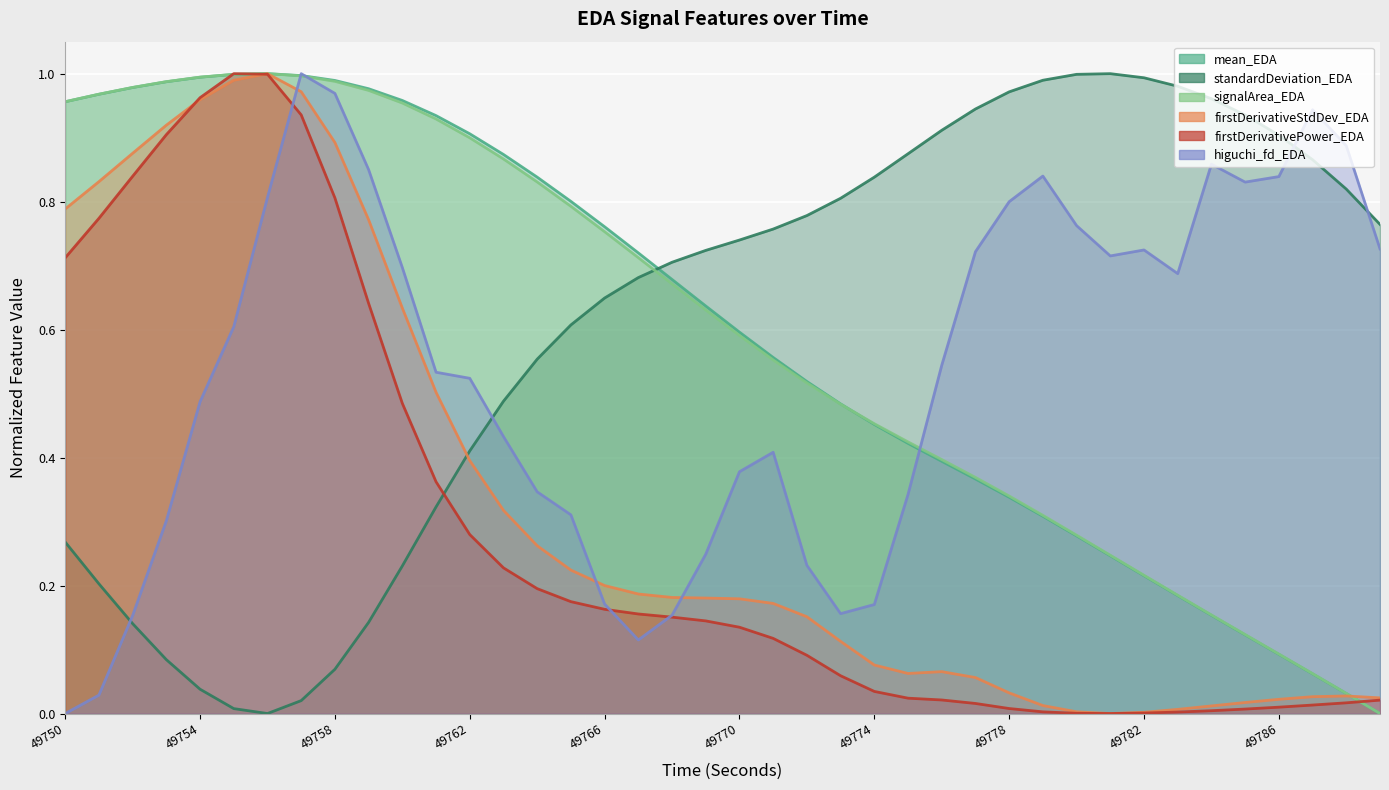

Is it true that firstDerivativePower_EDA equals 0.1 at 49770?

True